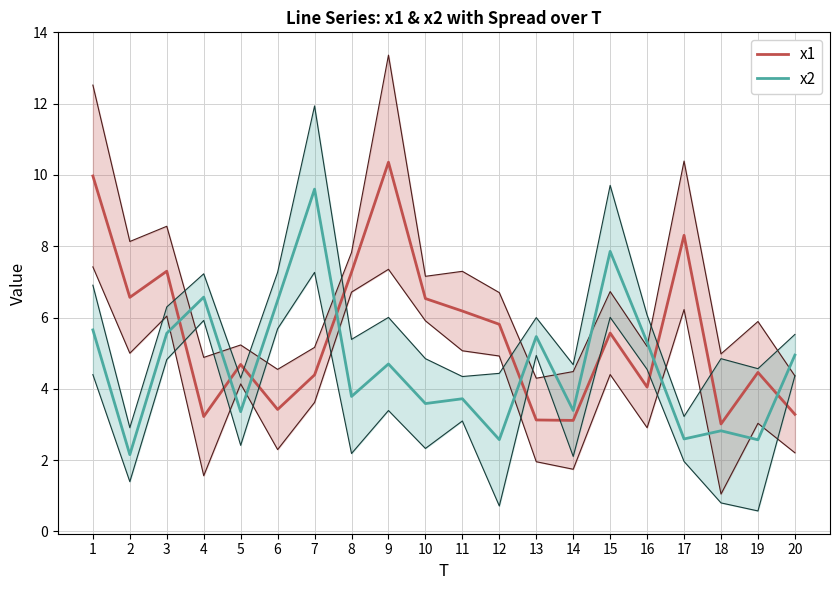

Is it true that x1 equals 7.4 at 15?

False